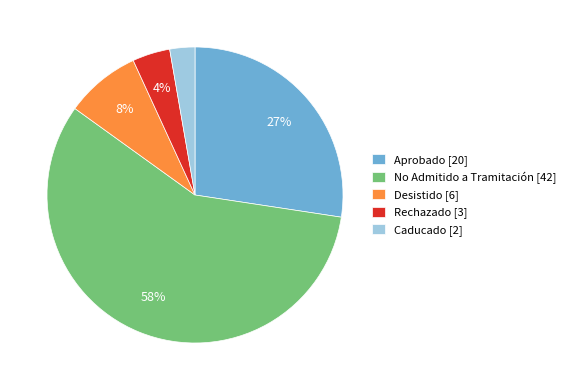

True or false: Caducado [2] accounts for 3% of the total.

True